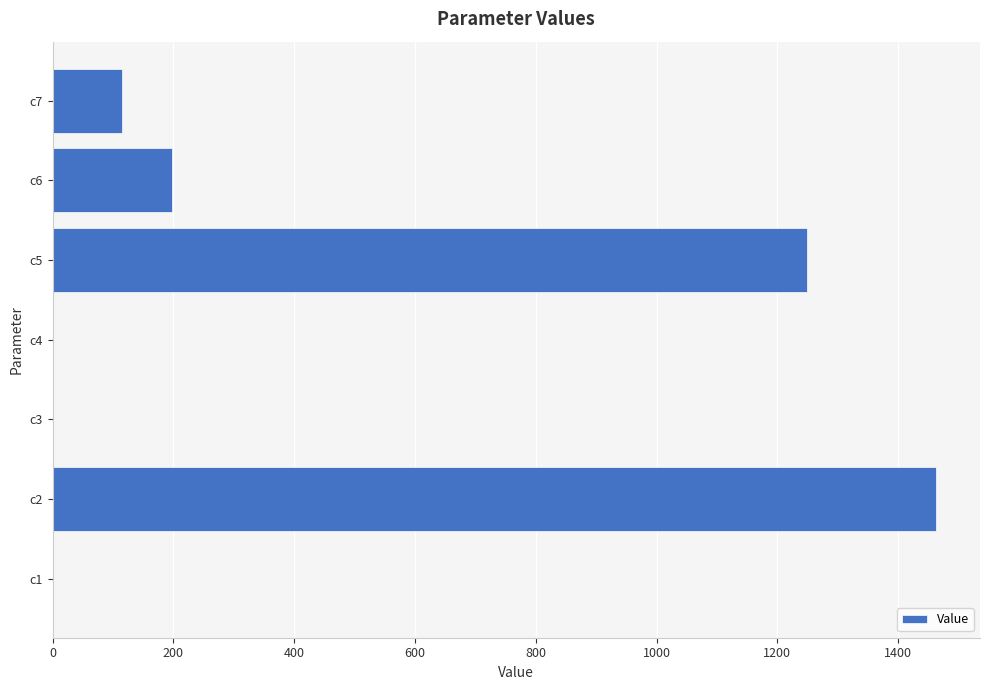

What is the maximum value shown in the chart?

1462.6